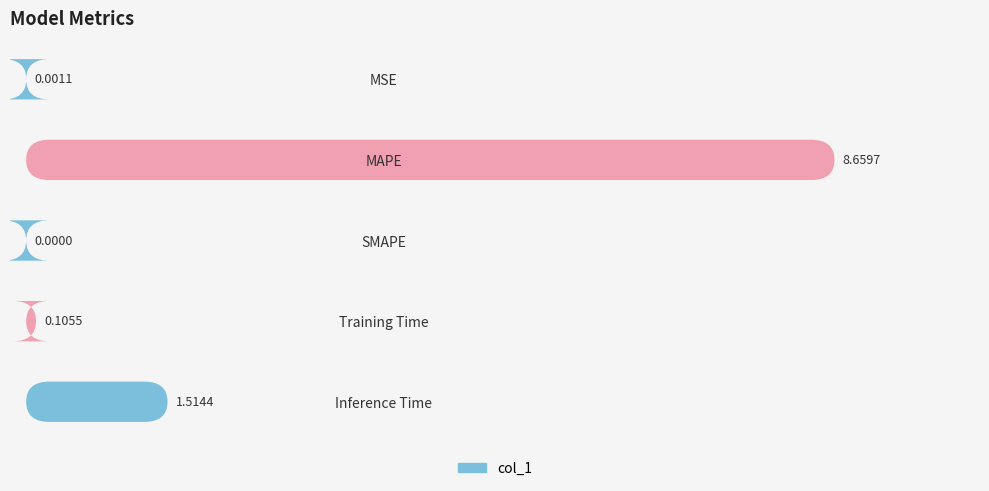

What is the sum of all values?

10.3